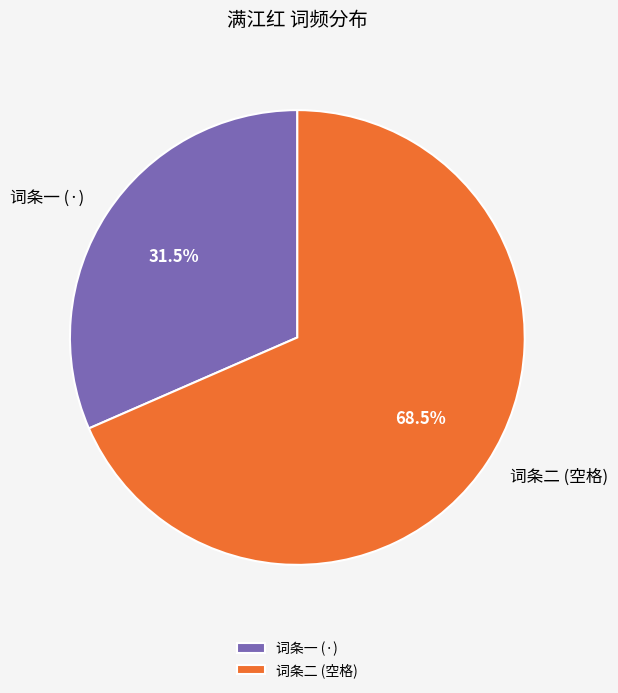

What is the ratio of the value at 词条二 (空格) to the value at 词条一 (·)?

2.2